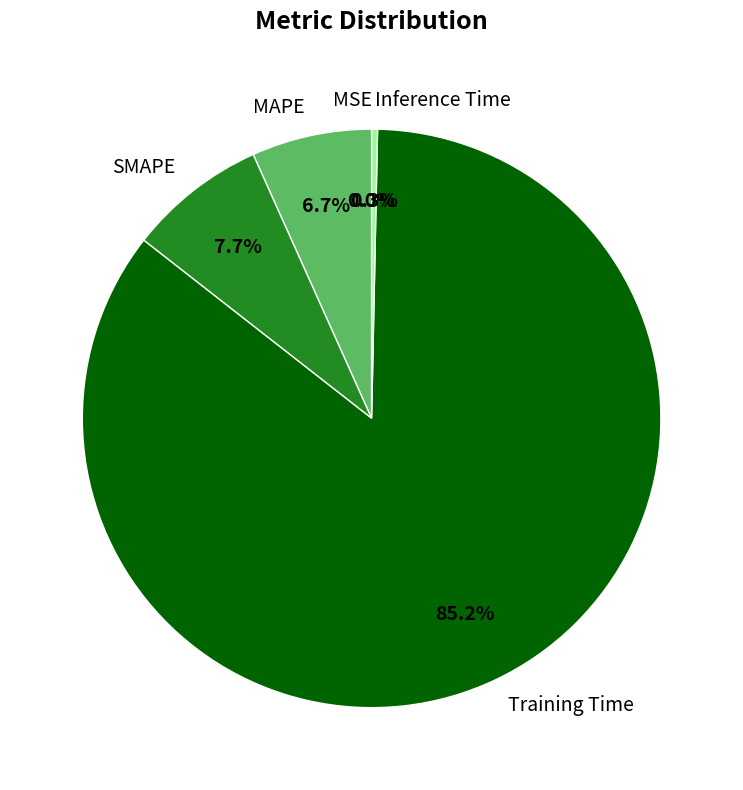

Which category accounts for the majority?

Training Time